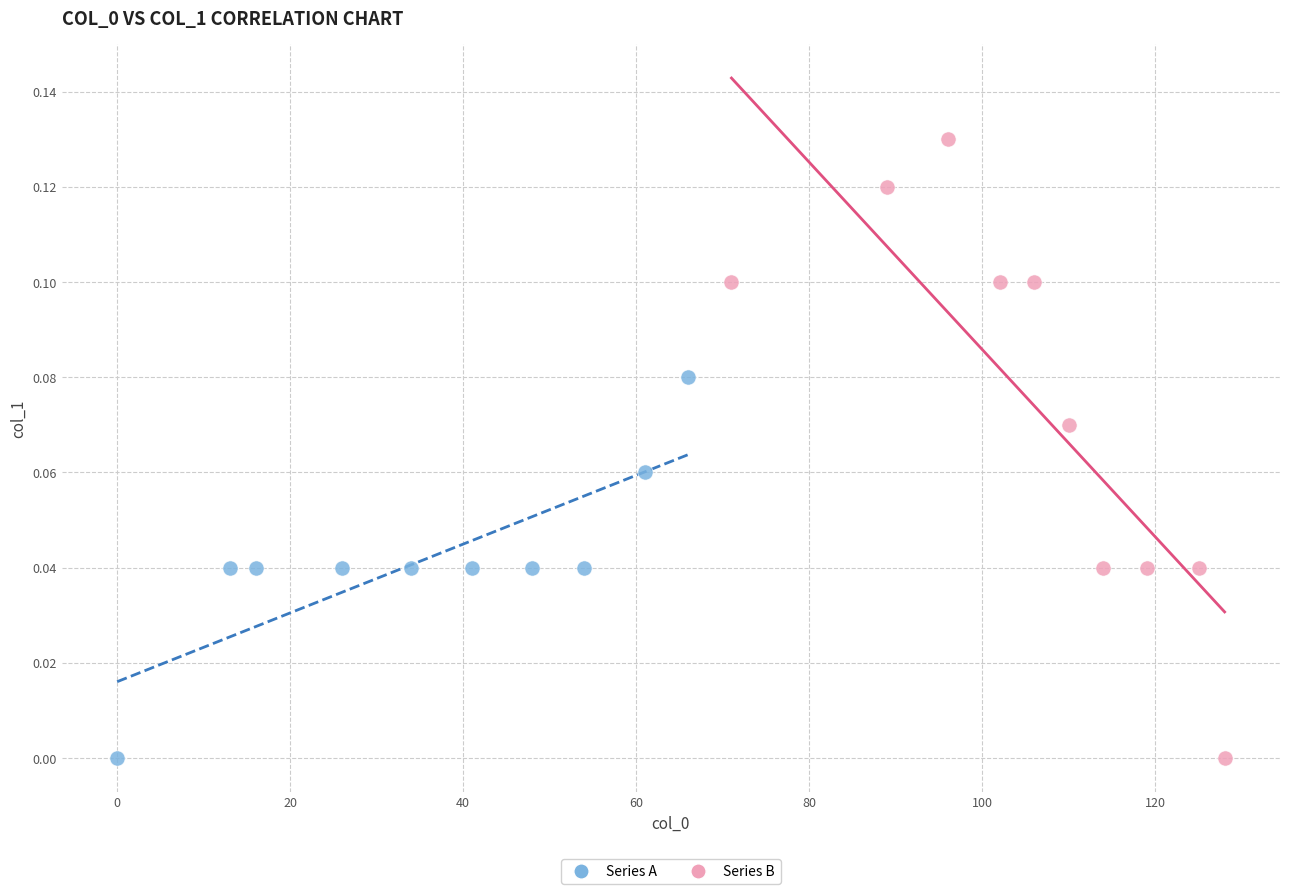

Which series has the largest Y range (max minus min)?

Series B